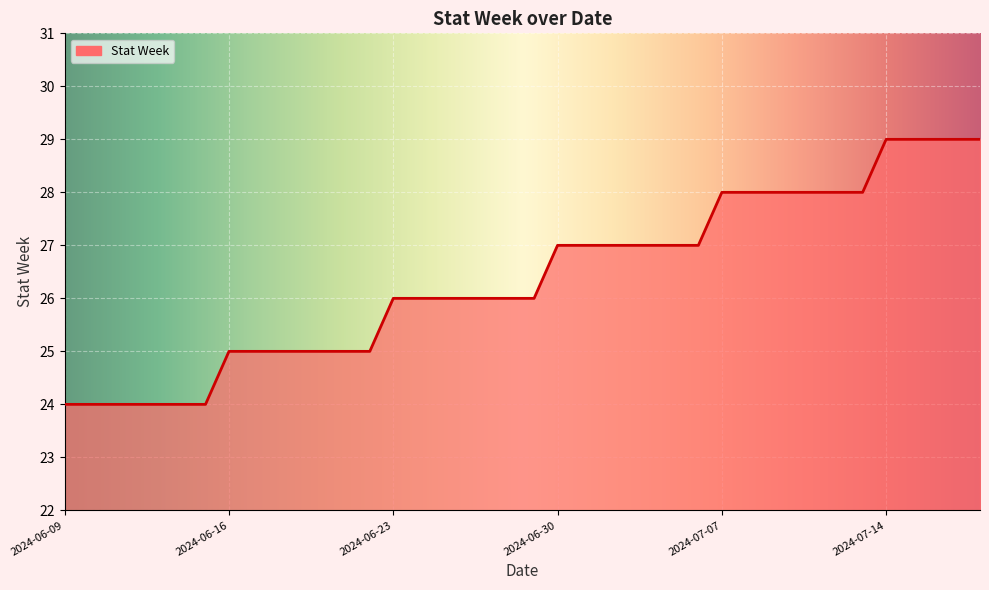

How many lines are shown in the chart?

1